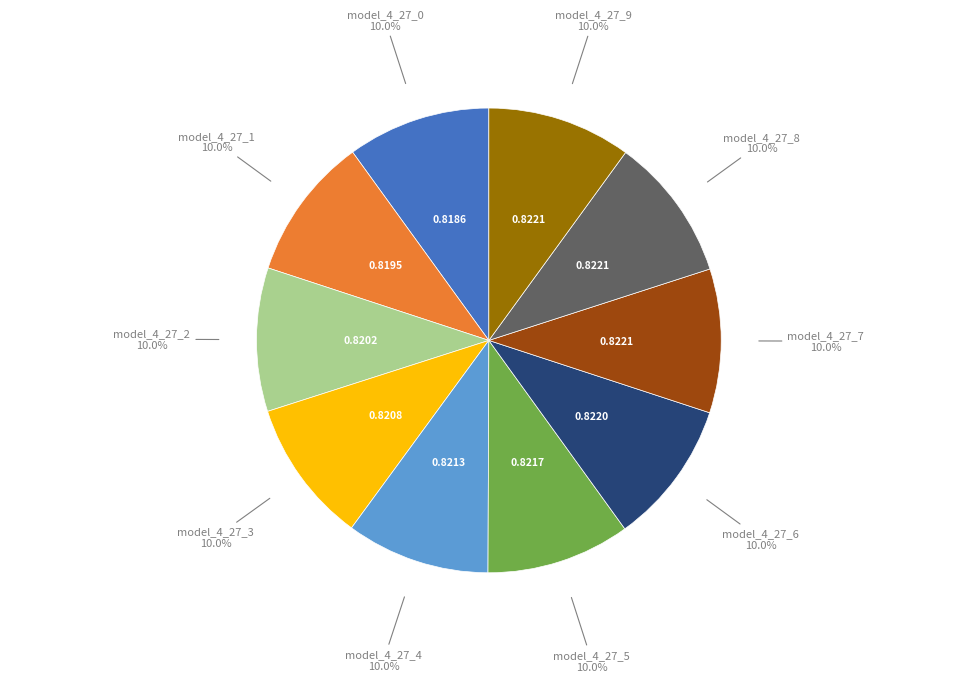

How many segments does this pie chart have?

10